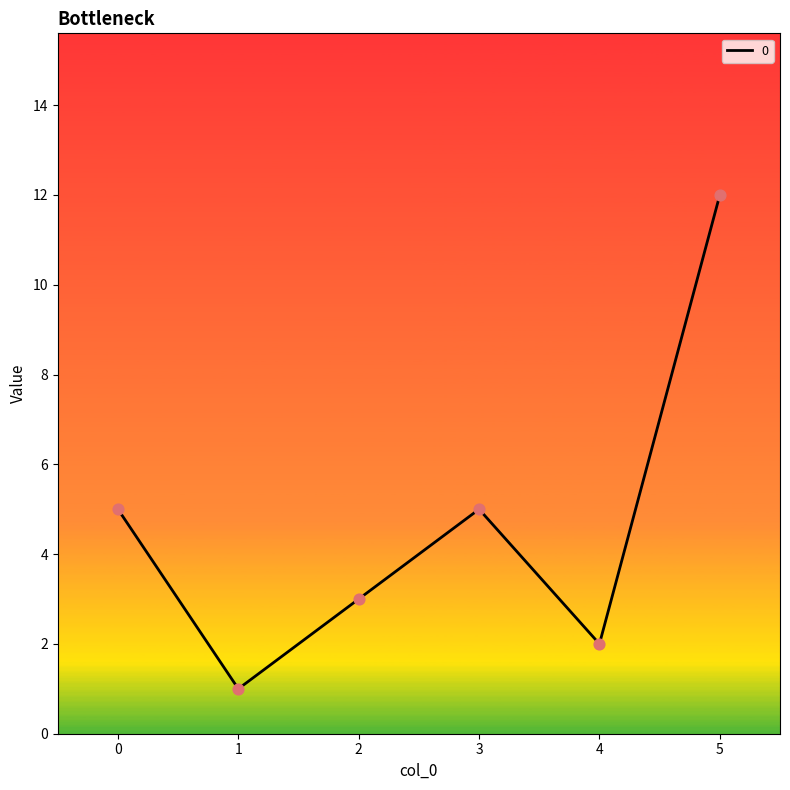

Which has a higher value, 5 or 2?

5